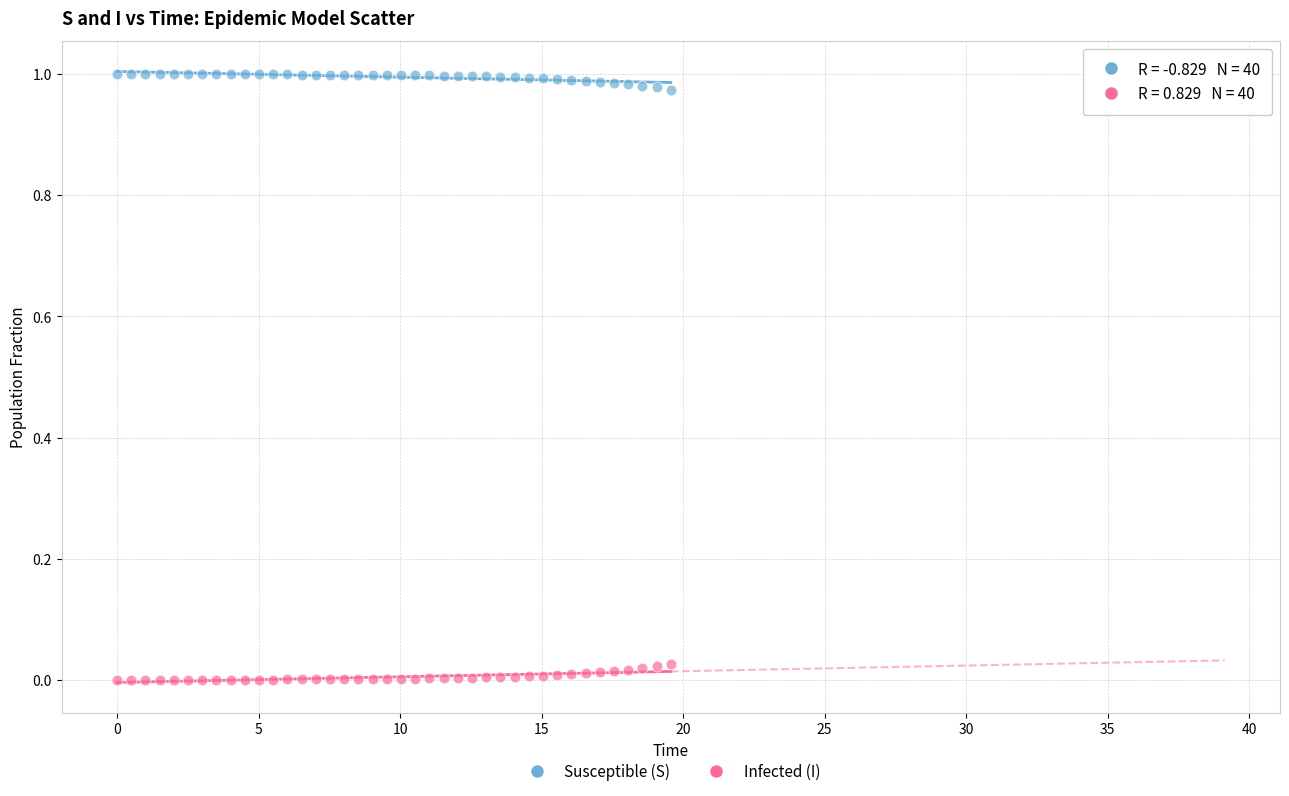

Which series contains the lowest Y value?

Infected (I)